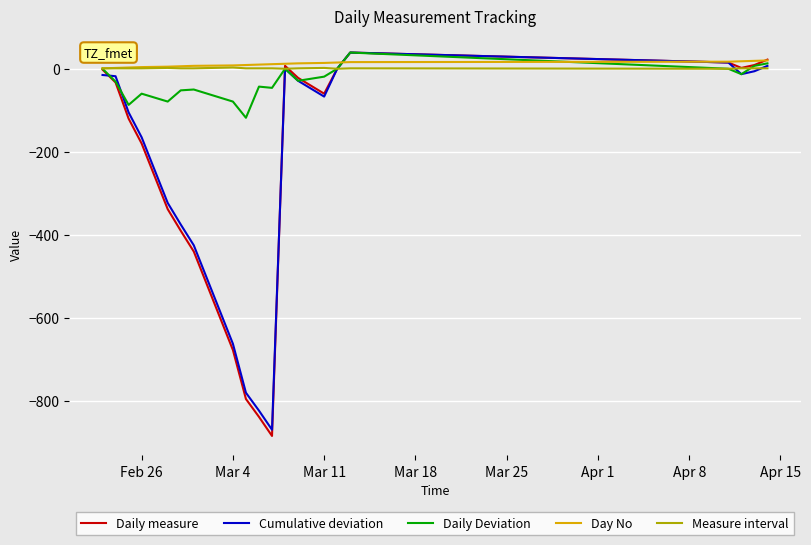

Which series has the widest spread of values?

Daily measure